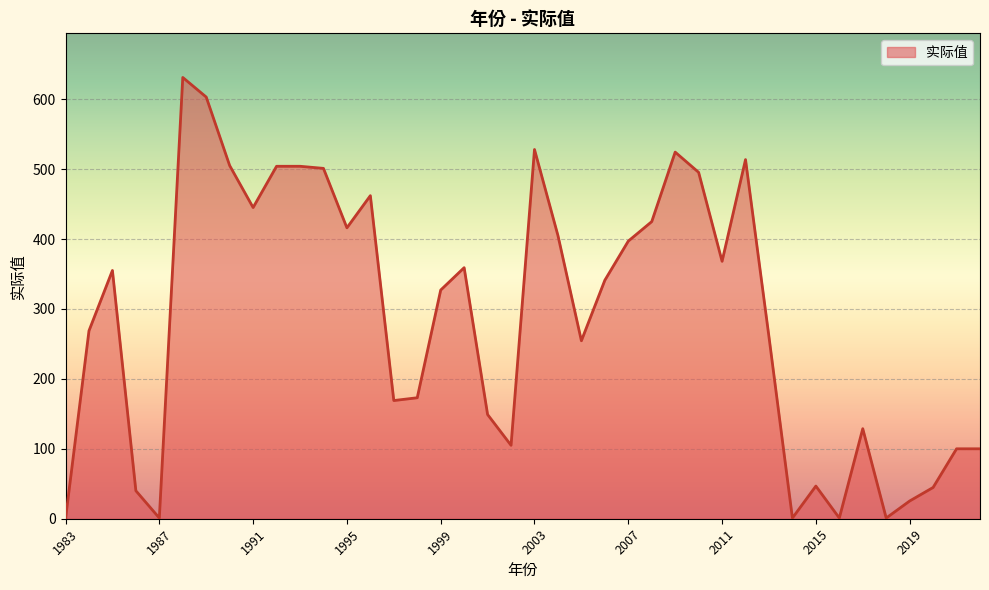

What is the difference between the maximum and minimum values?

631.0